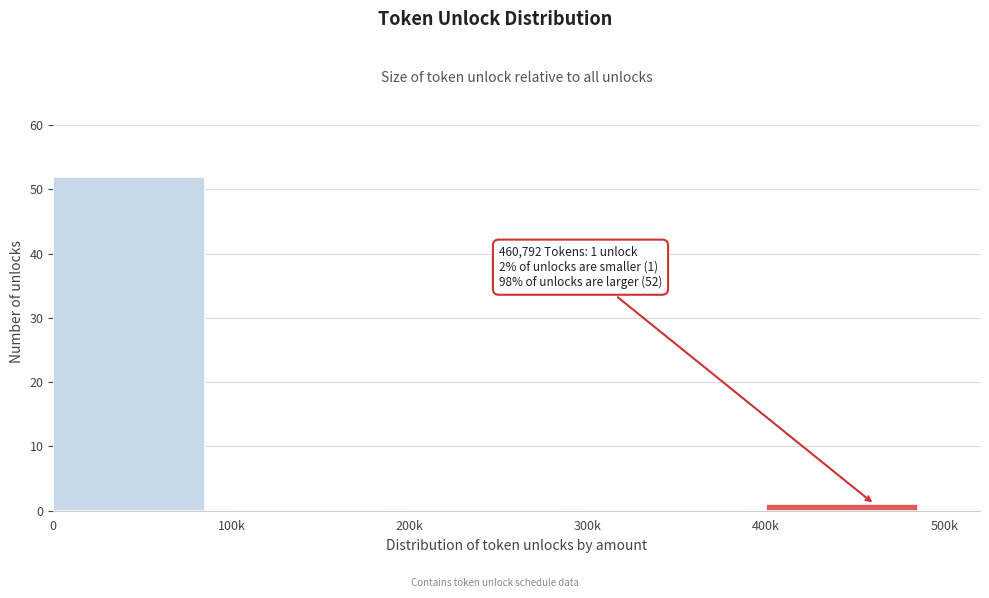

Reading right to left, what are all the values shown in this chart?

400k=1	300k=0	200k=0	100k=0	0=52